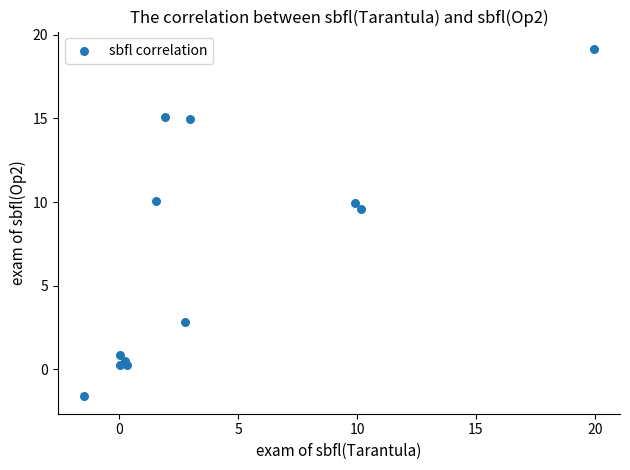

What is the average Y value?

6.8